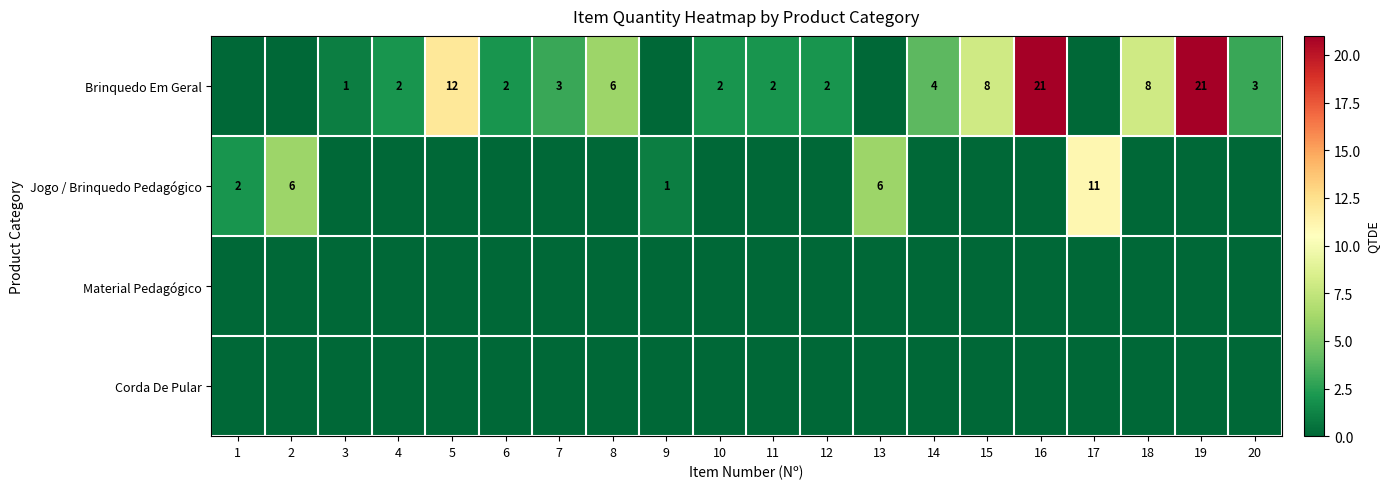

The value of Brinquedo Em Geral at 12 is 3. True or false?

False